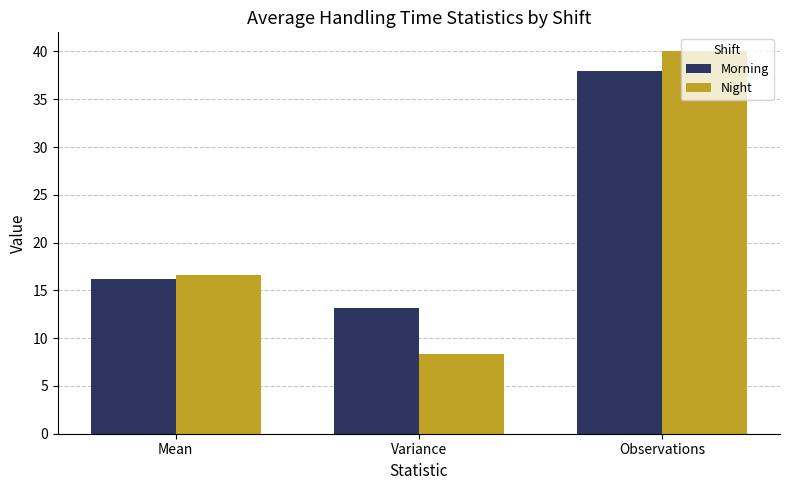

How many bars are there in each group?

2